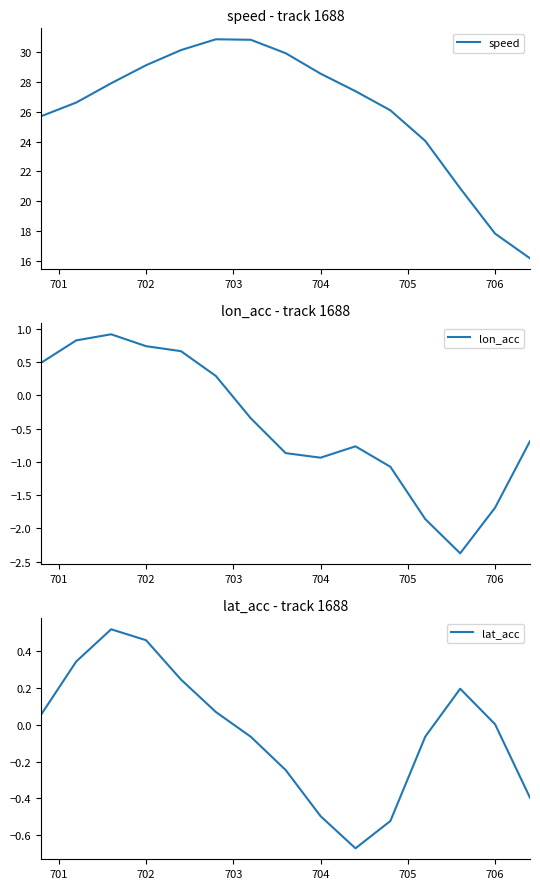

The value of speed at 706 is 17.8. True or false?

True